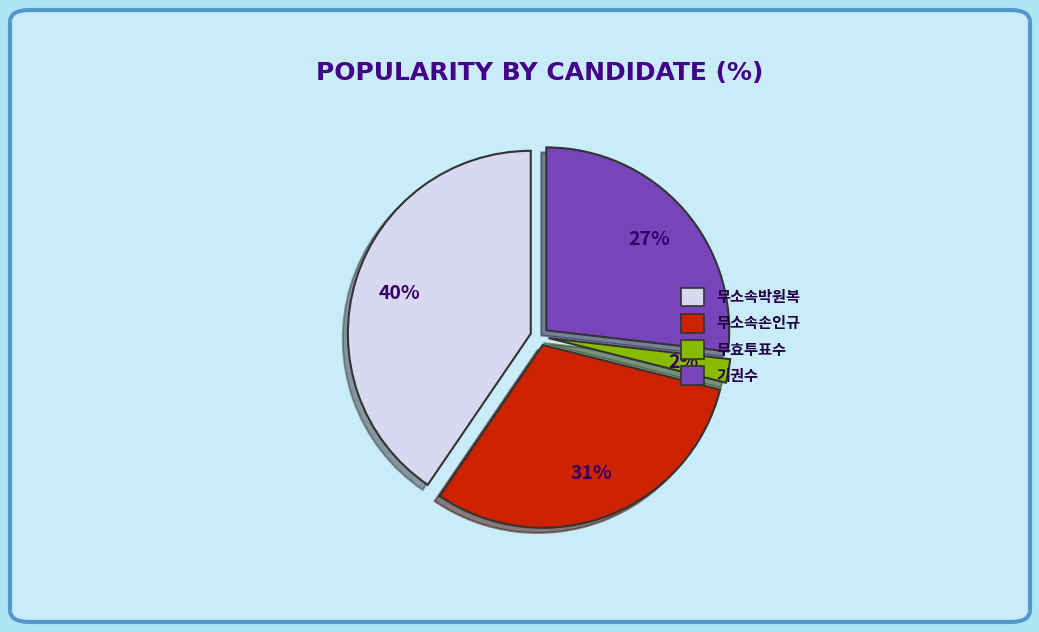

How many segments does this pie chart have?

4